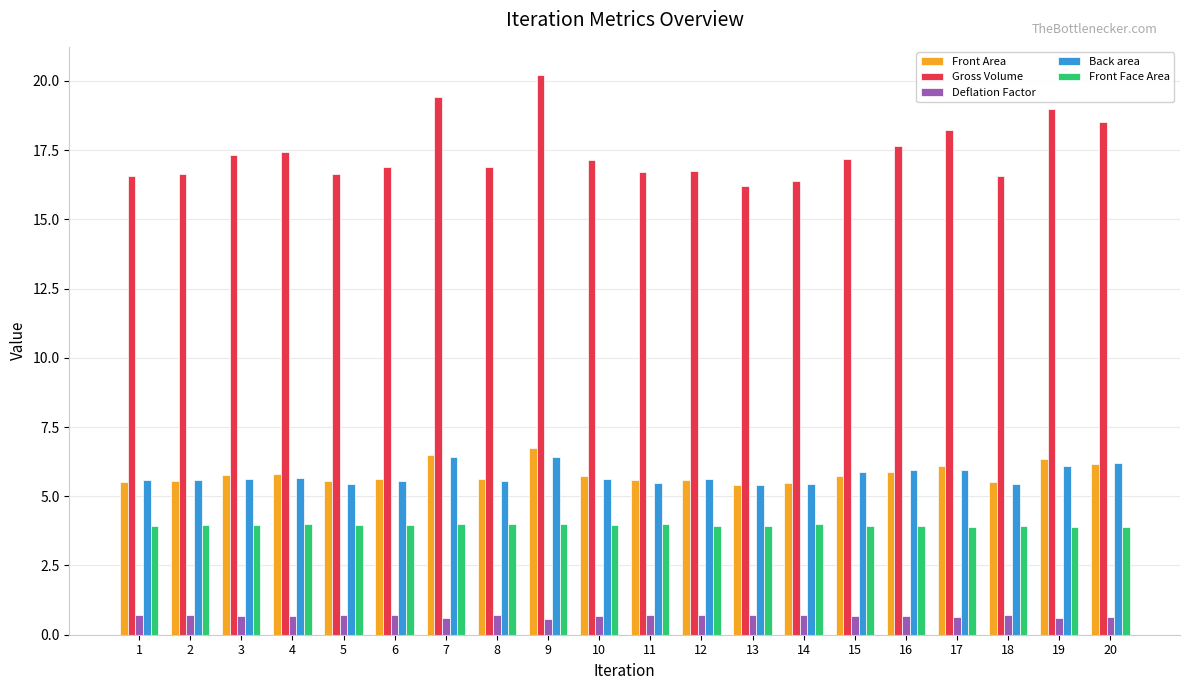

What is the total value across all series at 2?

32.4